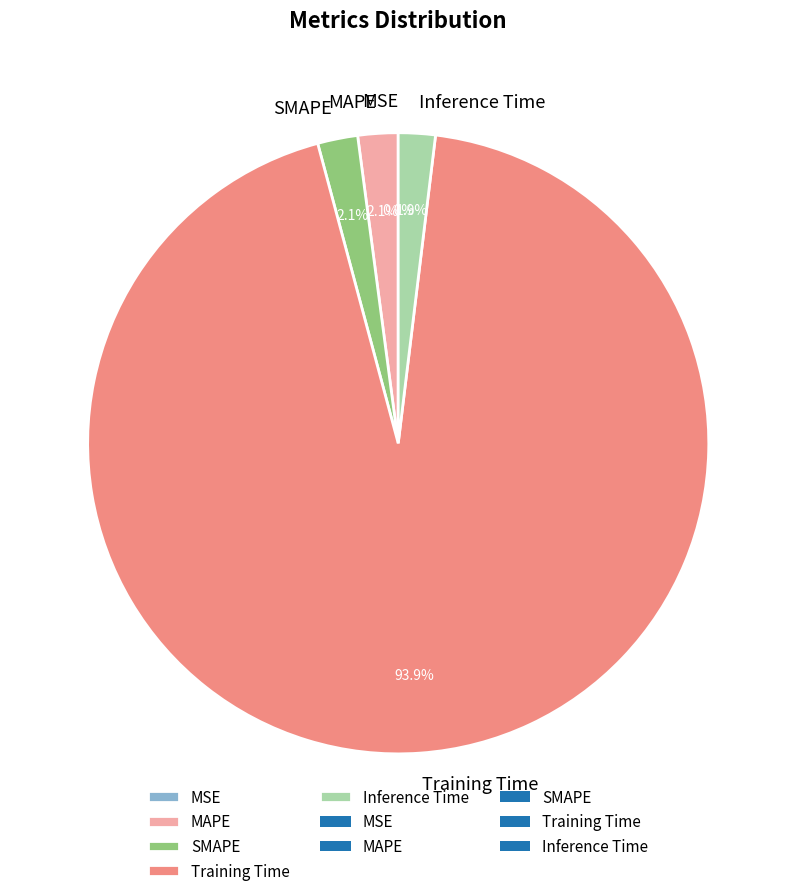

True or false: Training Time accounts for 80% of the total.

False